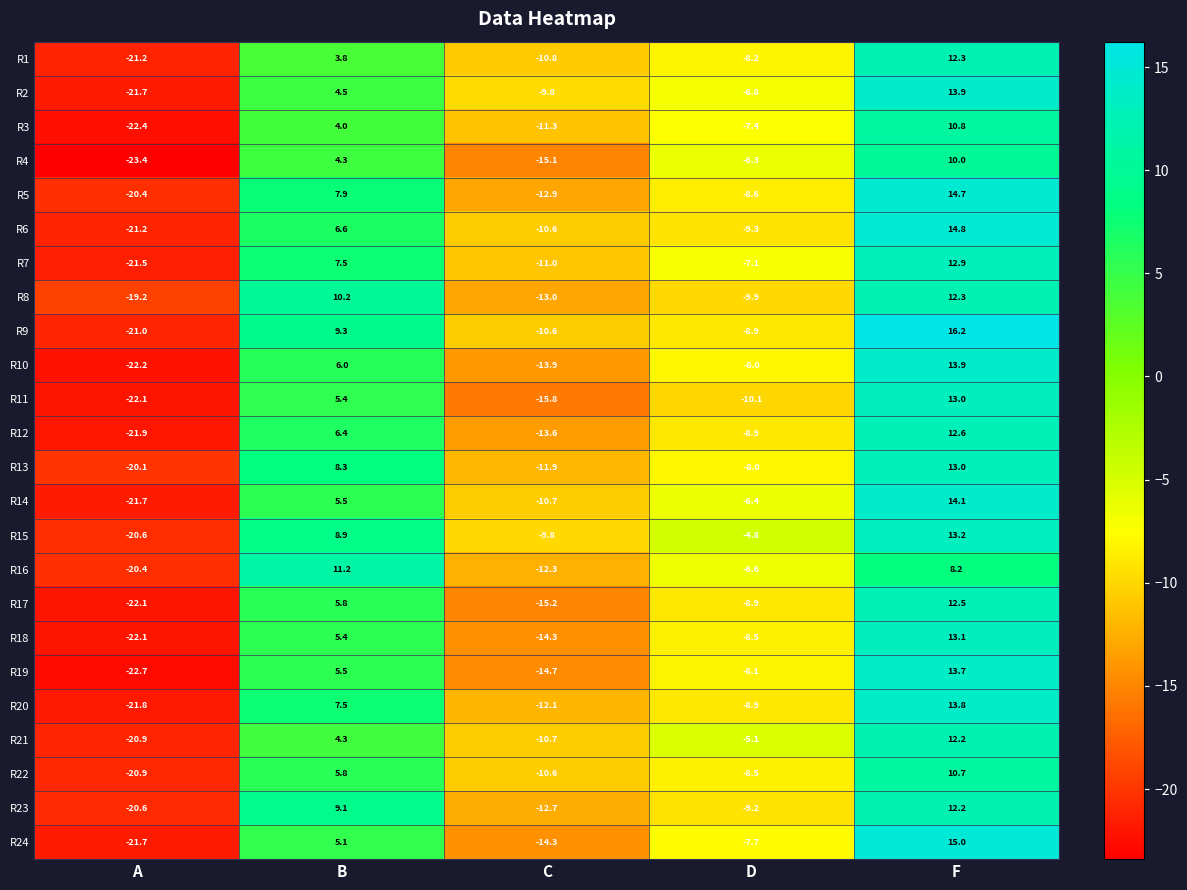

List the labels in order of R17 value, largest first.

F, B, D, C, A